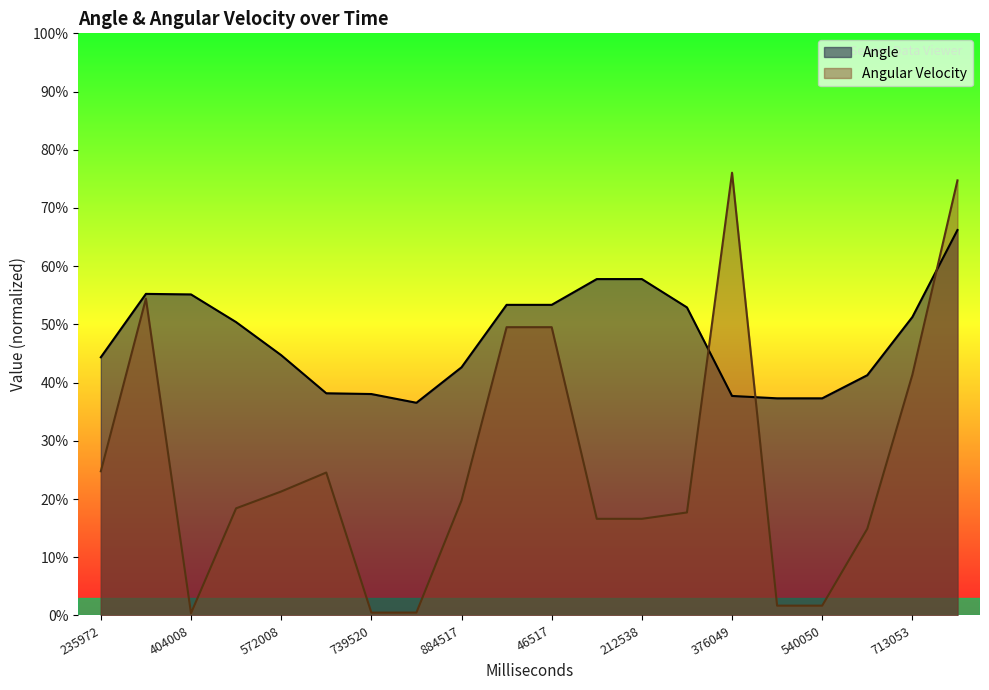

Where is the first local minimum for Angle?

808517